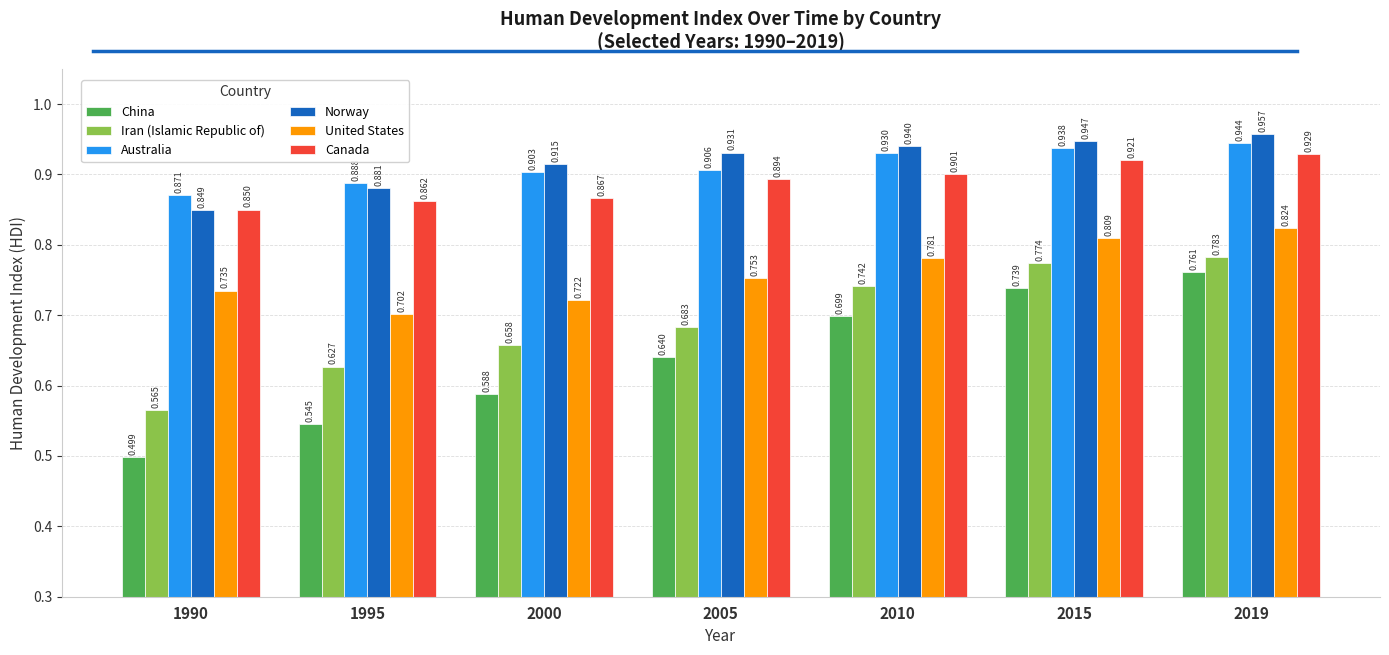

Which category has the lowest value in the United States series?

1995